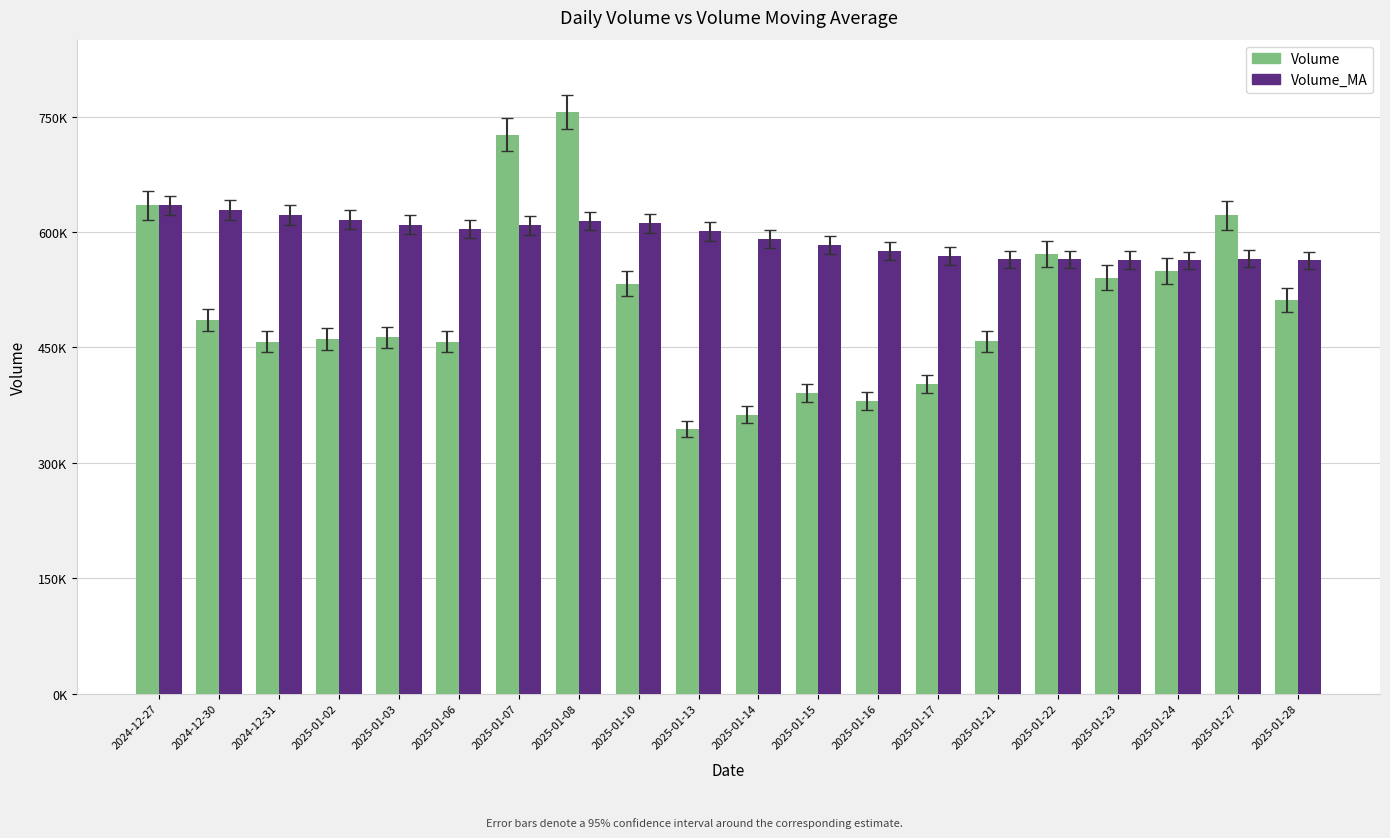

What is the total value across all series at 2024-12-27?

1269148.0